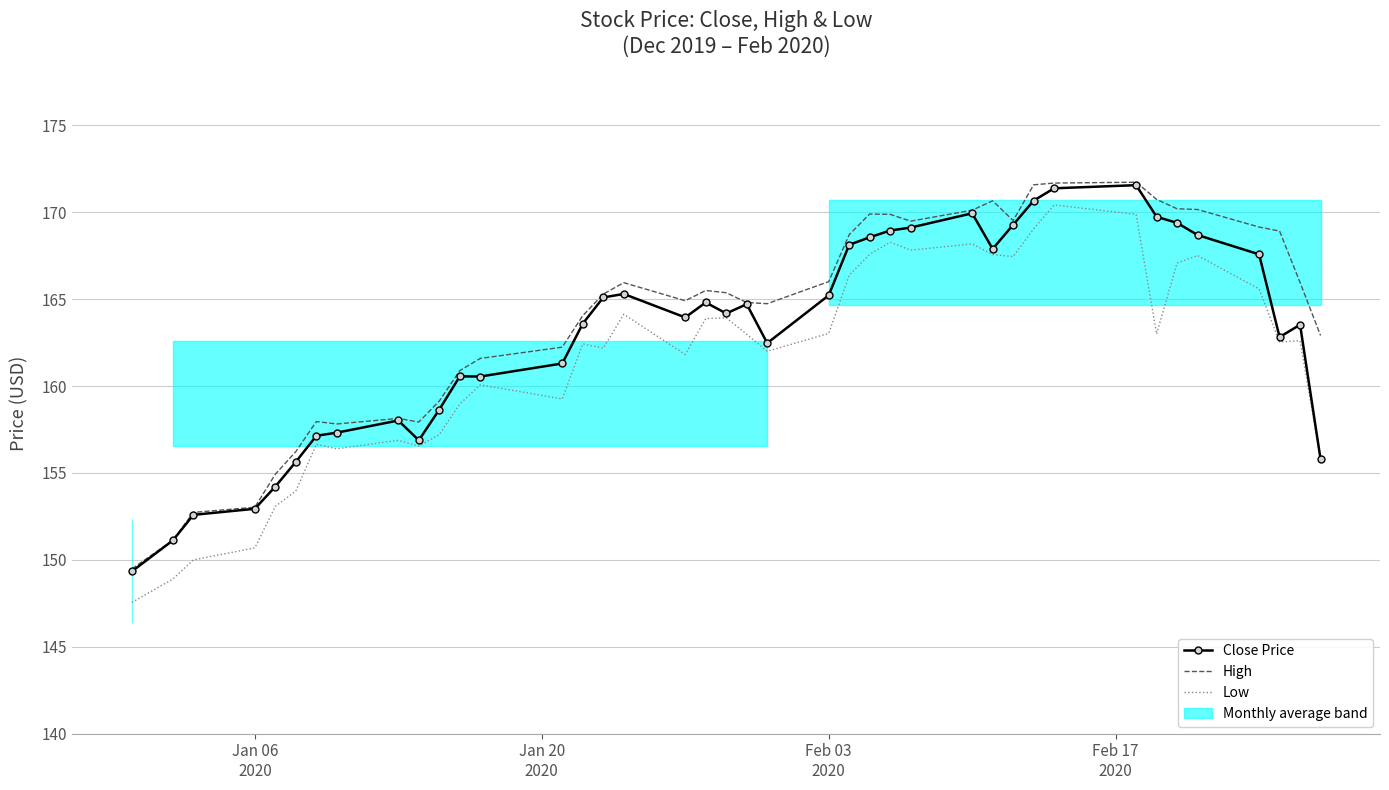

What is the value of the Close Price point at the 29th from the left?

167.9